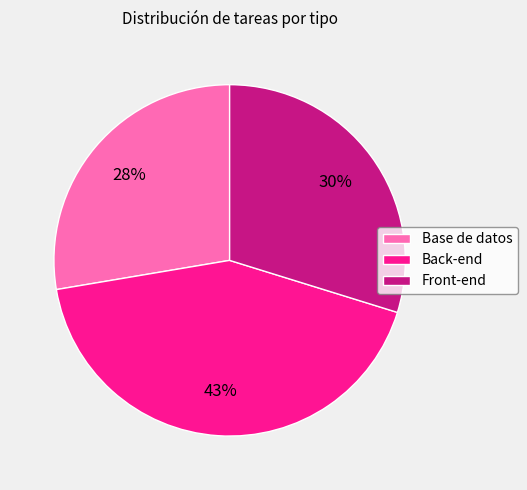

What percentage is the Base de datos slice, to the nearest percent?

28%